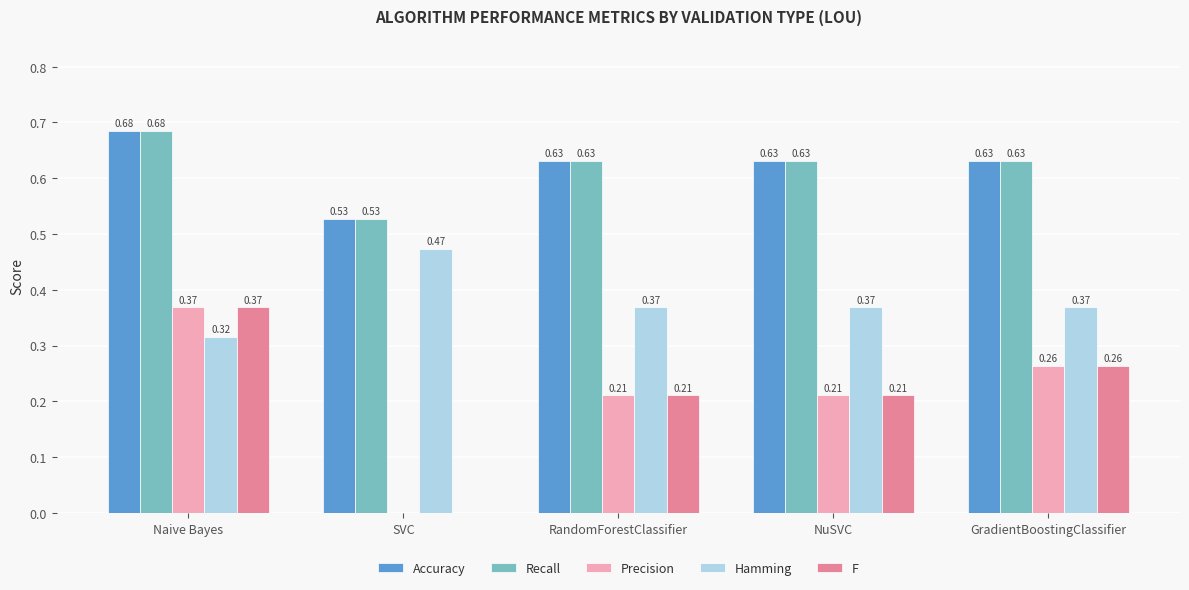

Which category has the highest value across all series?

Naive Bayes